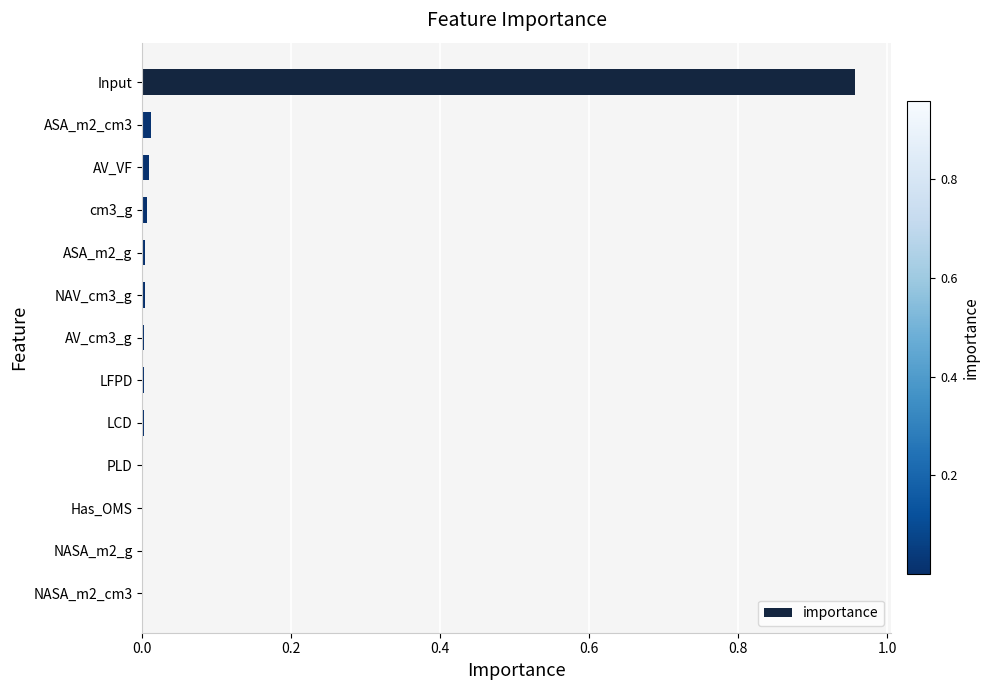

Which label corresponds to the largest value in the chart?

Input